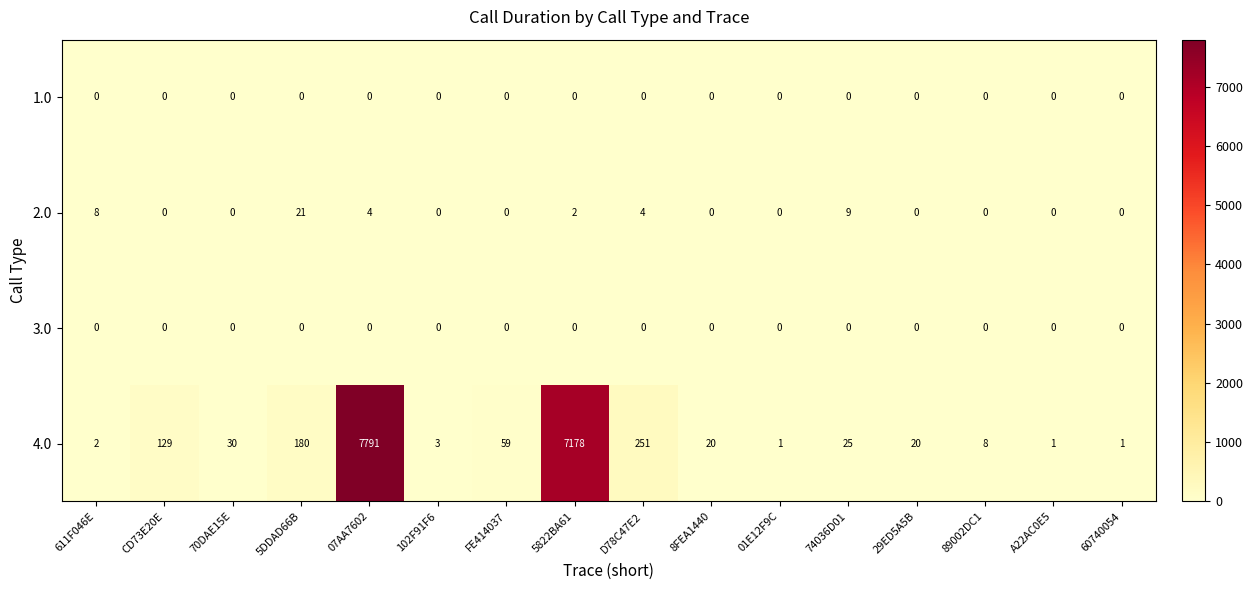

What is the highest value of the 2.0 series?

21